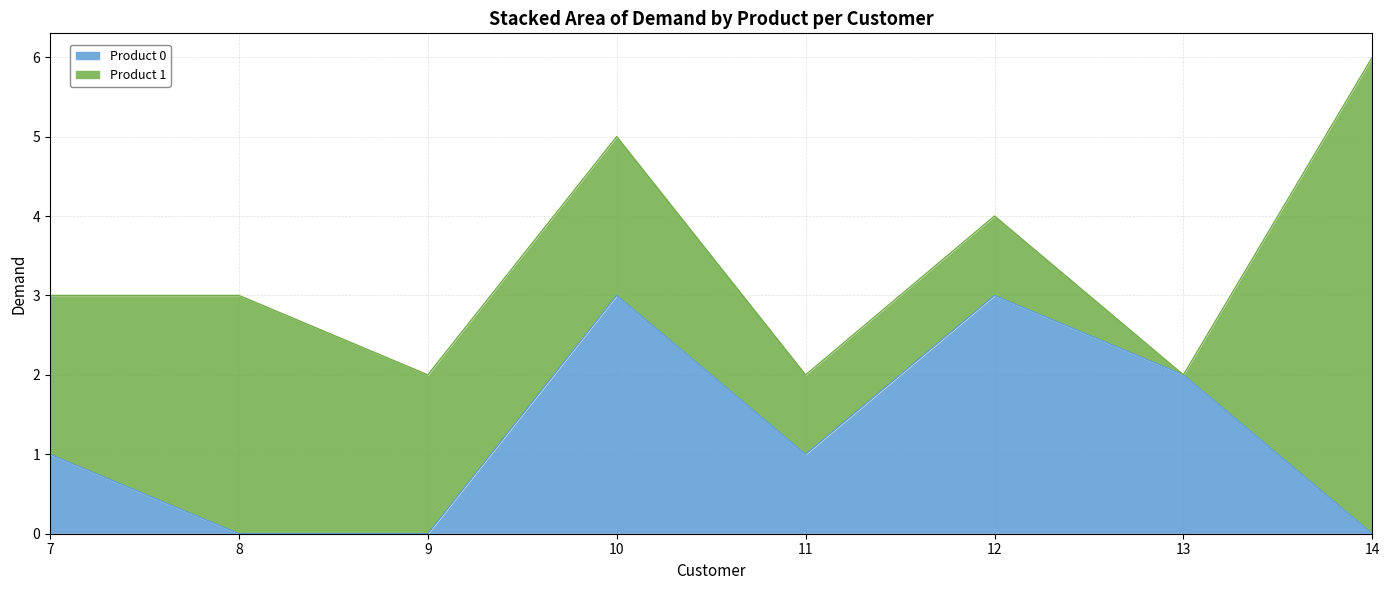

How many data points are less than 1?

3